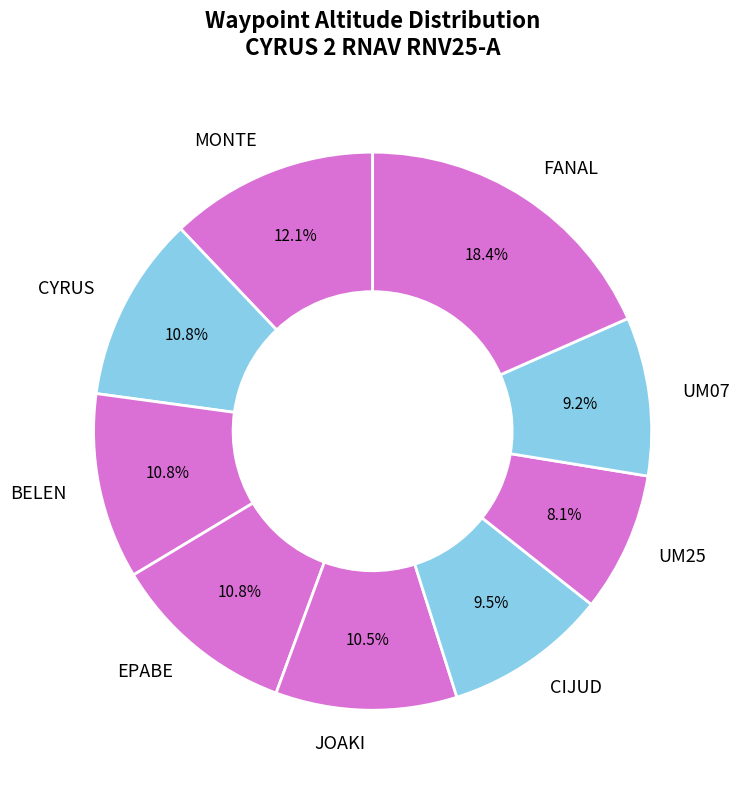

To the nearest percent, what is the difference between the largest and smallest slice percentages?

10%